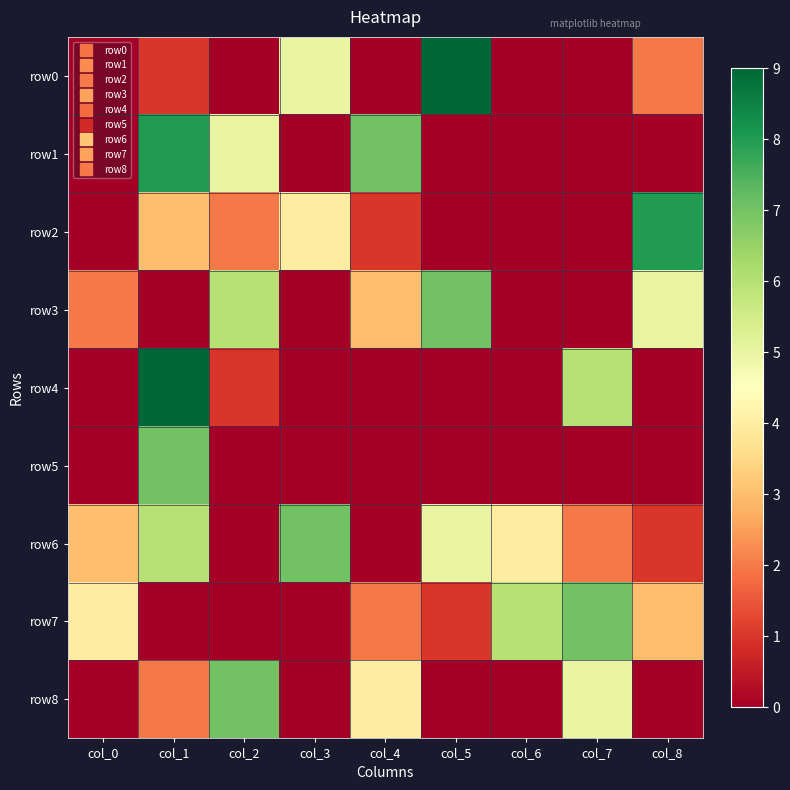

Rank the series at col_1 from highest to lowest value.

row4, row1, row5, row6, row2, row8, row0, row3, row7